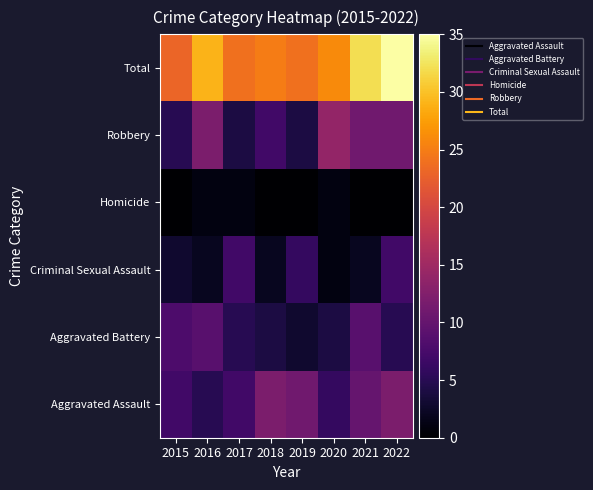

Reading right to left, transcribe all the data shown in this chart.

Aggravated Assault: 2022=12	2021=10	2020=6	2019=11	2018=12	2017=7	2016=5	2015=7
Aggravated Battery: 2022=5	2021=9	2020=4	2019=3	2018=4	2017=5	2016=9	2015=8
Criminal Sexual Assault: 2022=7	2021=2	2020=1	2019=6	2018=2	2017=7	2016=2	2015=3
Homicide: 2022=0	2021=0	2020=1	2019=0	2018=0	2017=1	2016=1	2015=0
Robbery: 2022=11	2021=11	2020=14	2019=4	2018=7	2017=4	2016=12	2015=5
Total: 2022=35	2021=32	2020=26	2019=24	2018=25	2017=24	2016=29	2015=23